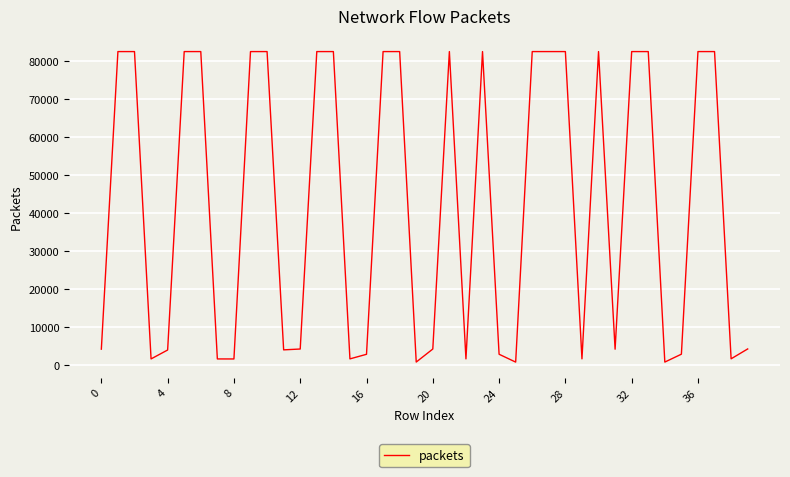

What is the maximum value shown in the chart?

82570